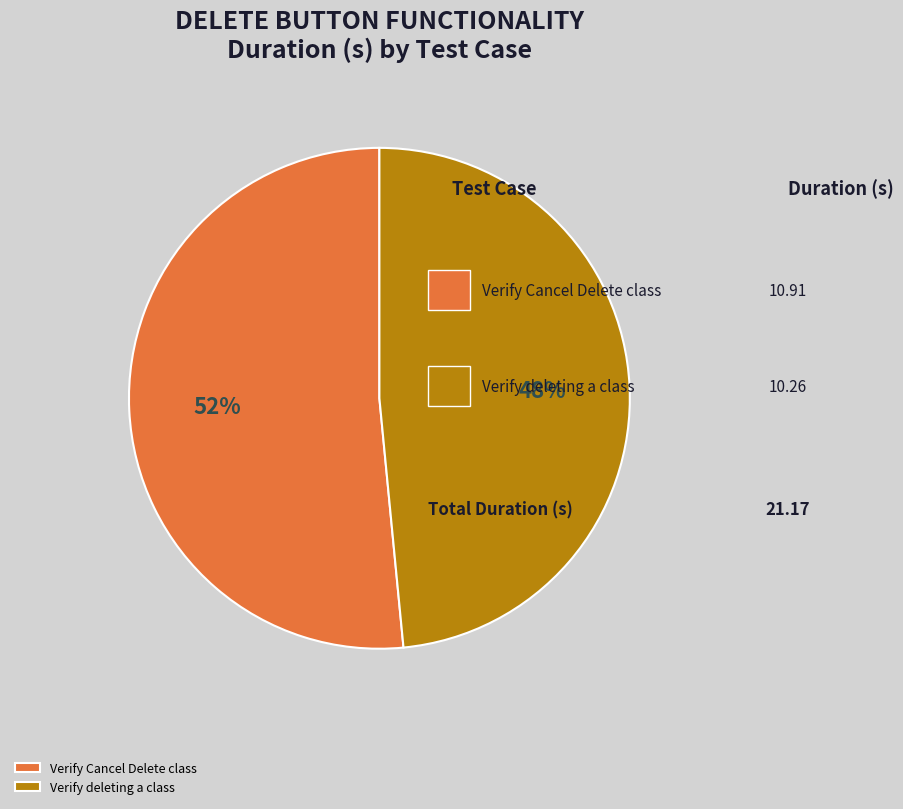

To the nearest percent, what is the combined percentage of Verify deleting a class and Verify Cancel Delete class?

100%